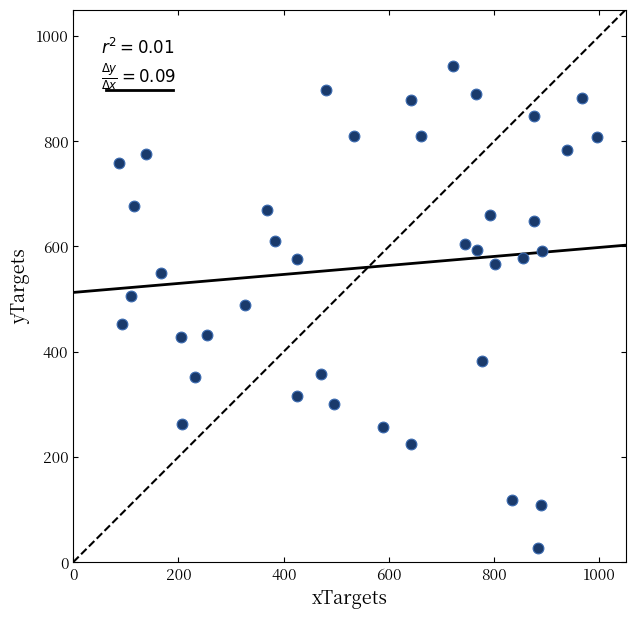

What is the range of X values (max minus min)?

909.3